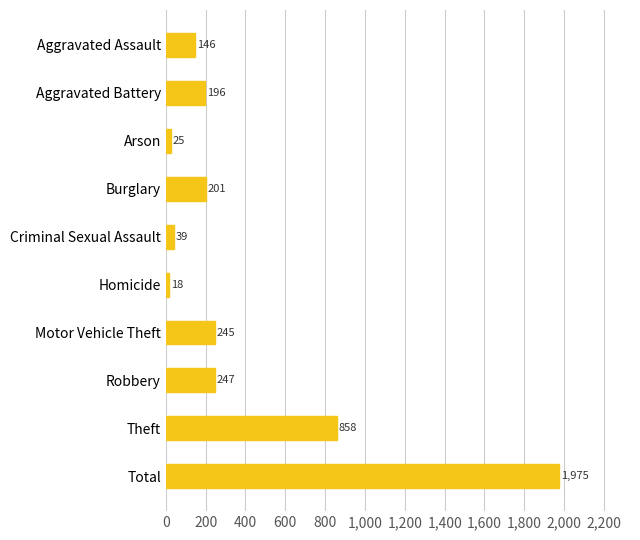

Between Criminal Sexual Assault and Homicide, which is larger?

Criminal Sexual Assault